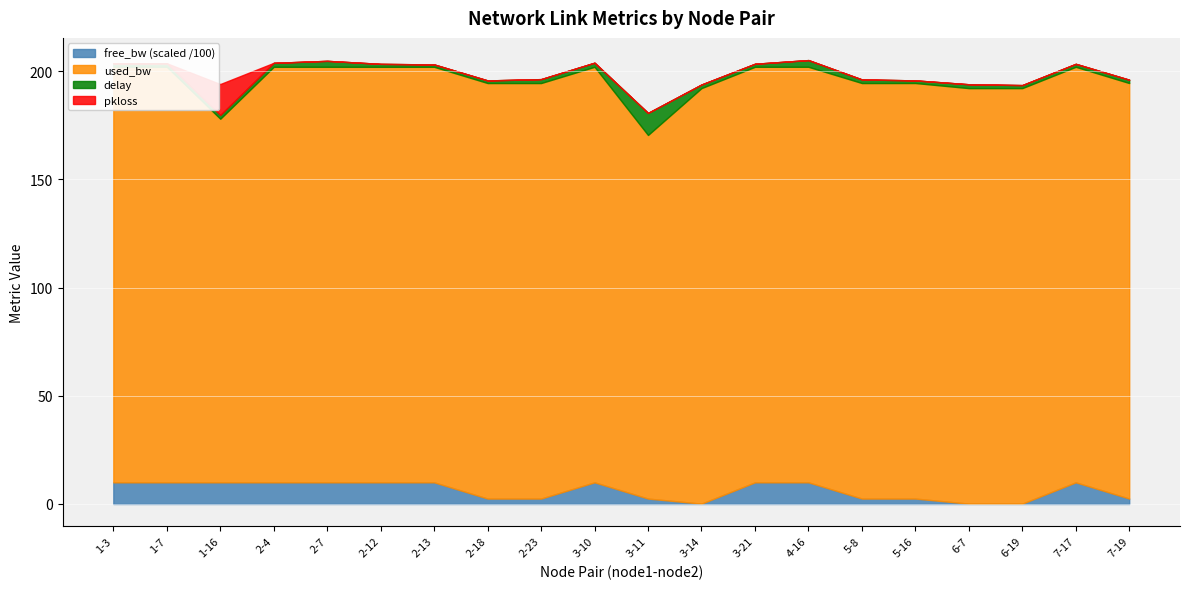

Is it true that free_bw (scaled /100) equals 2.5 at 5-16?

True